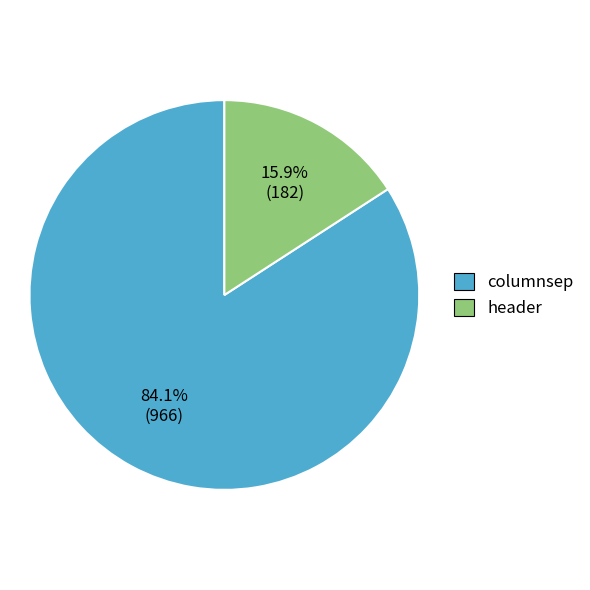

Does columnsep represent more than half of the total?

Yes